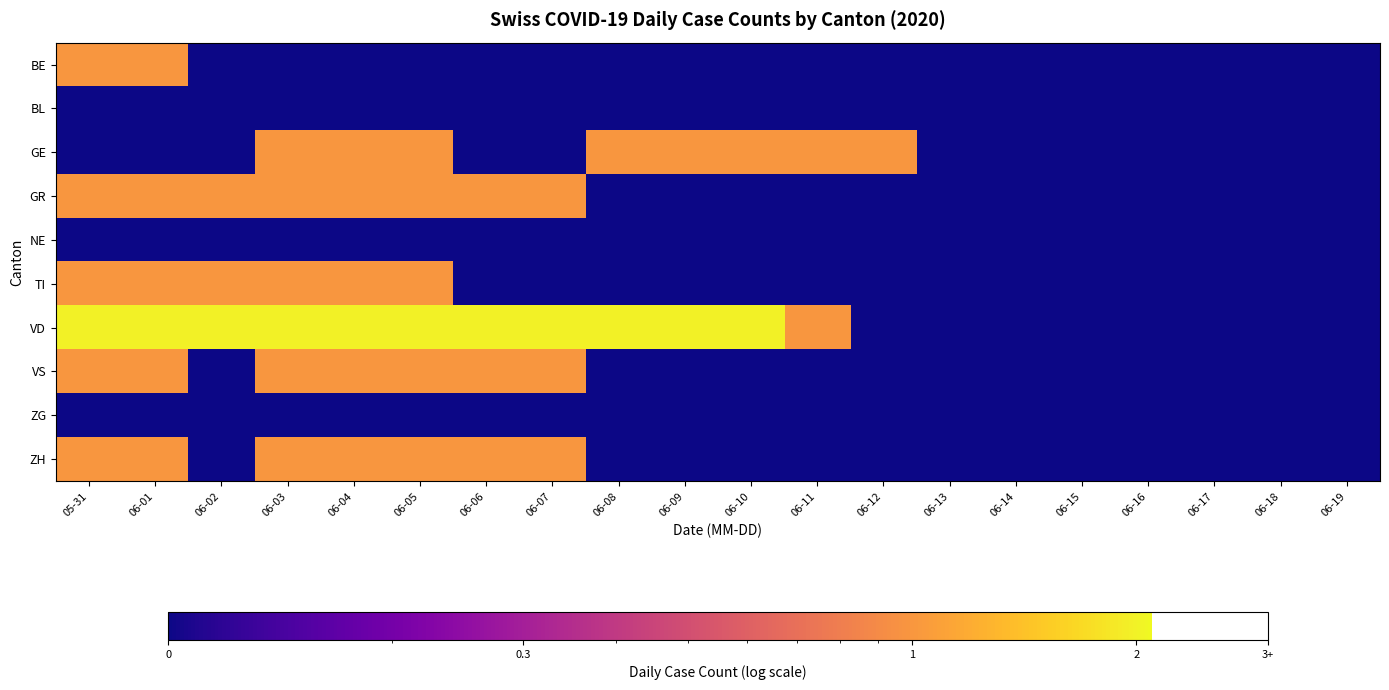

At which category is the sum across all series the highest?

05-31